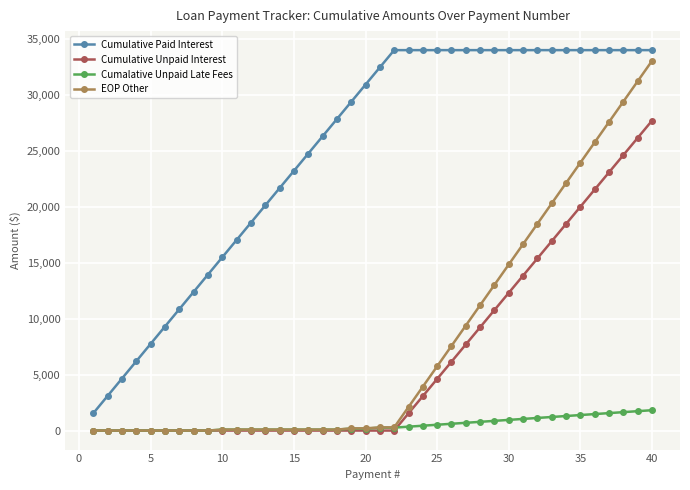

True or false: Cumalative Unpaid Late Fees and Cumulative Paid Interest cross at least once.

False